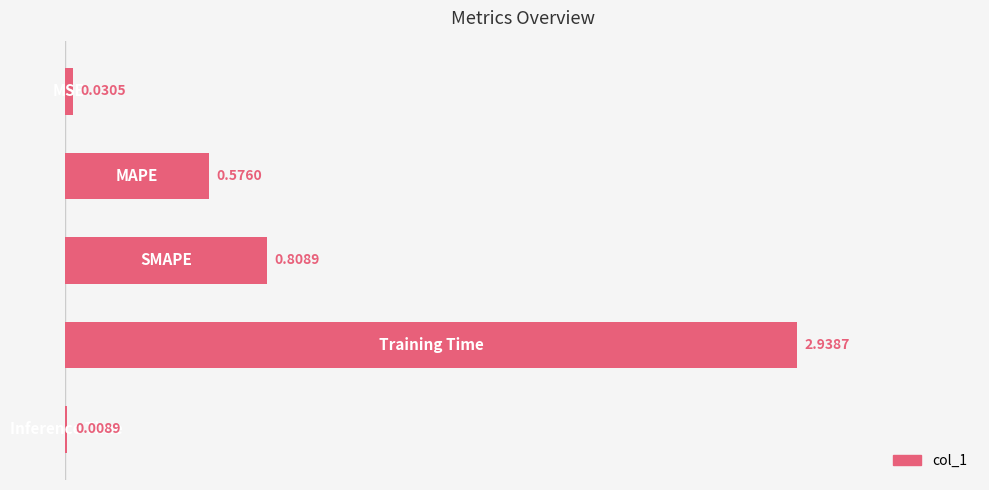

What is the sum of all values?

4.4